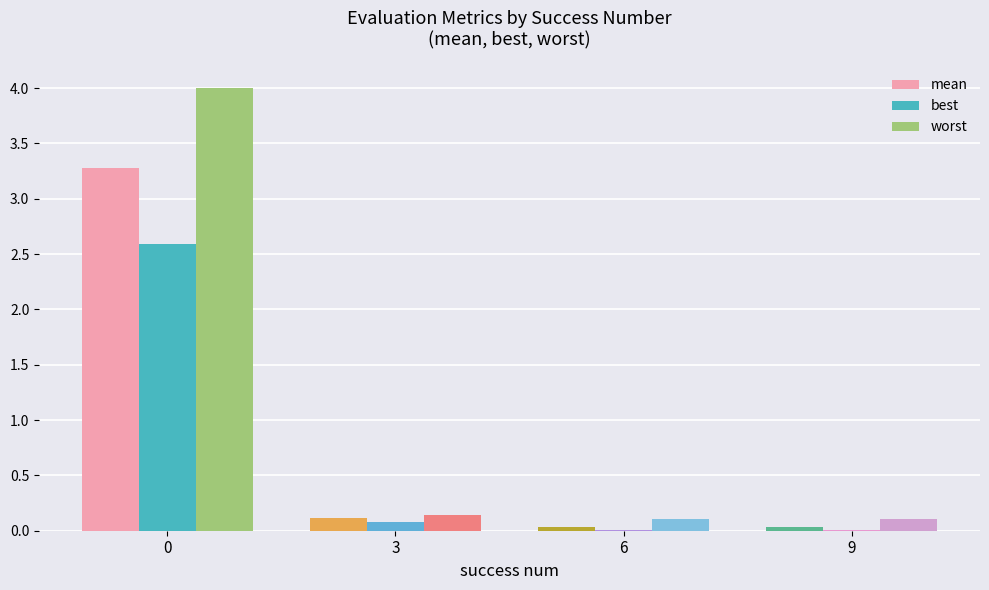

Between 6 and 9, which series saw the biggest shift?

mean